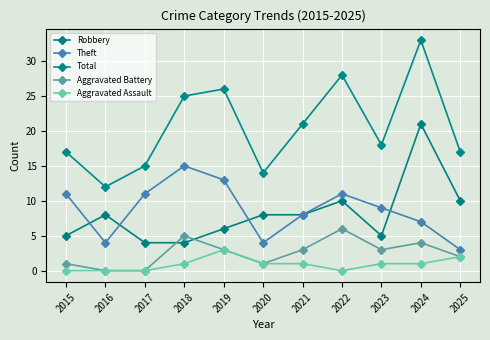

In Robbery, how many points are higher than both neighbors (excluding endpoints)?

3